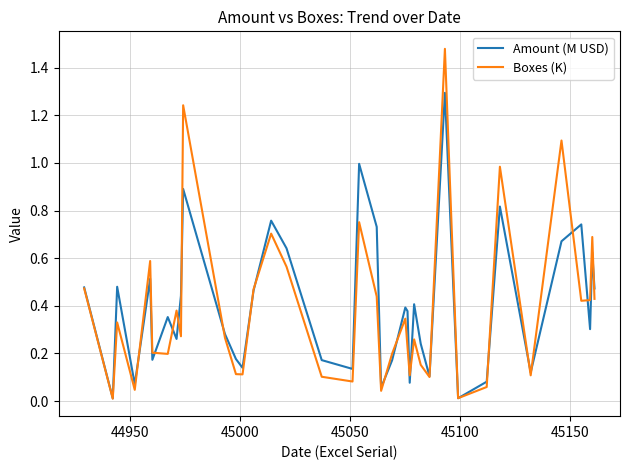

What is the maximum value for Amount (M USD)?

1.3